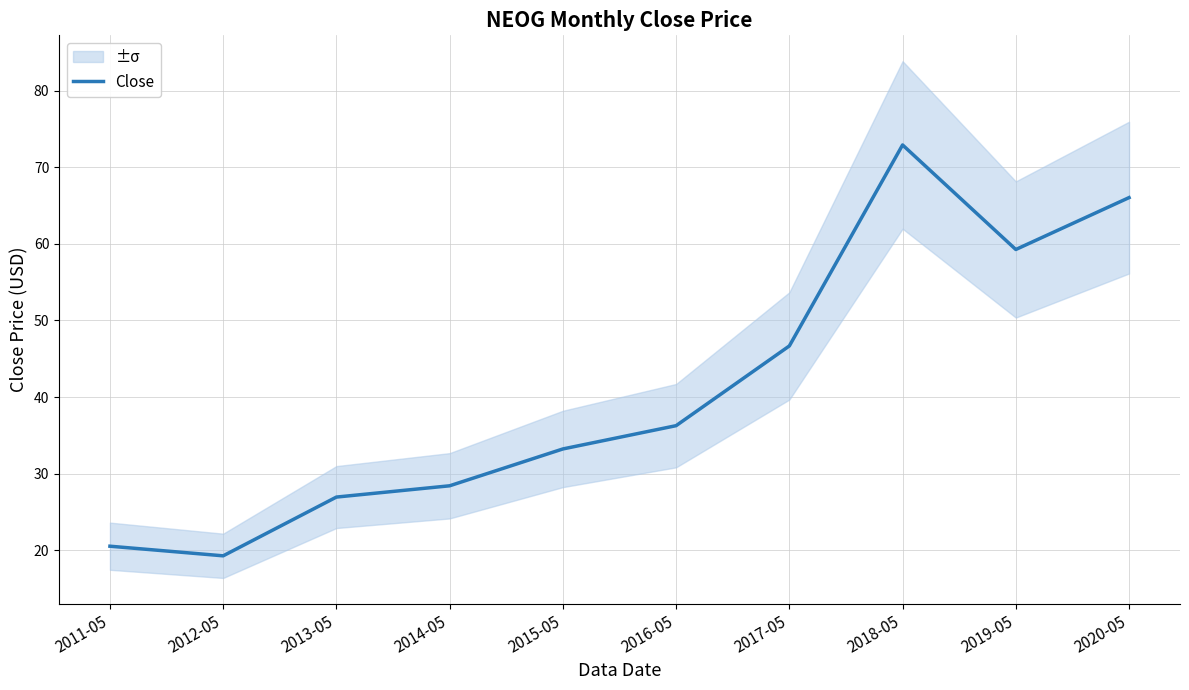

What is the value of the 3rd point from the left?

26.9